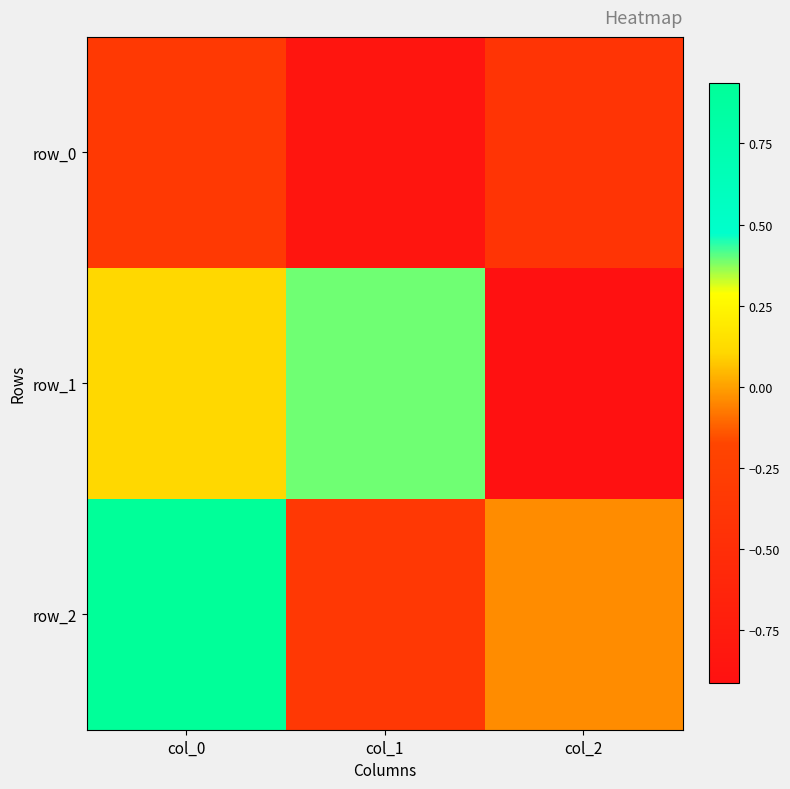

Which label corresponds to the largest value in the chart?

col_0